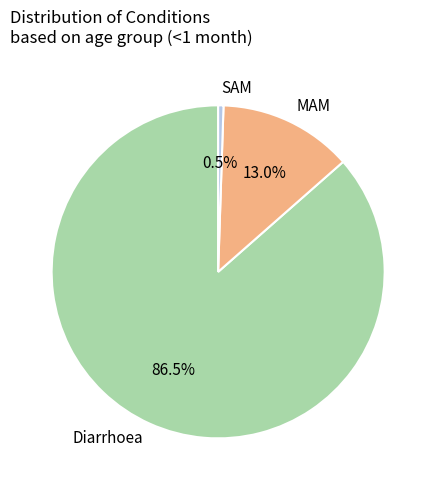

Rank the categories by value from lowest to highest.

SAM, MAM, Diarrhoea